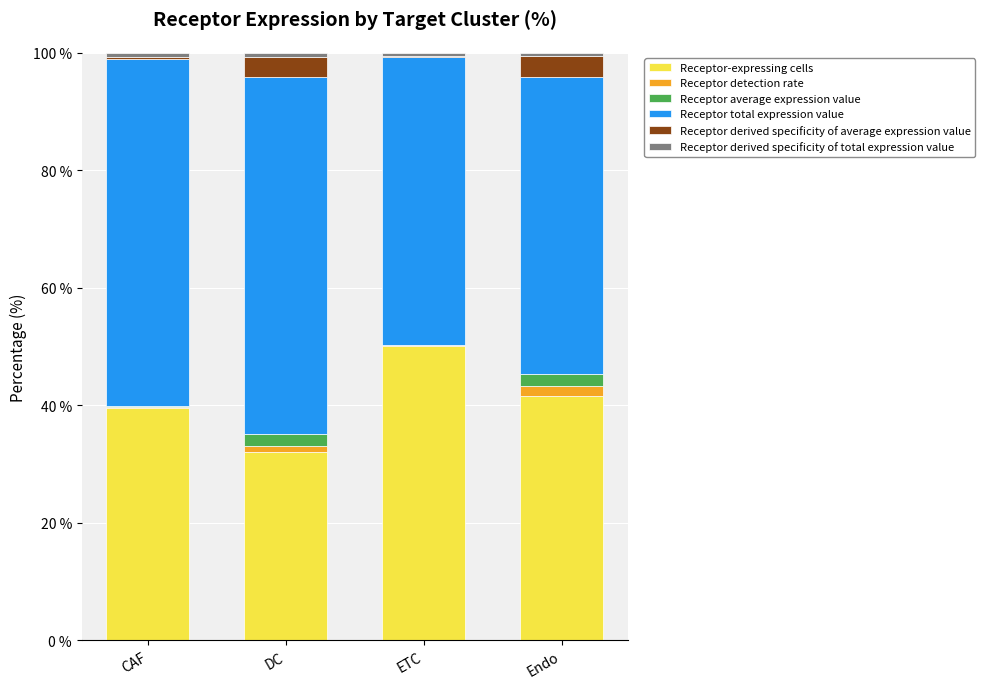

Which category has the highest value in the Receptor-expressing cells series?

ETC